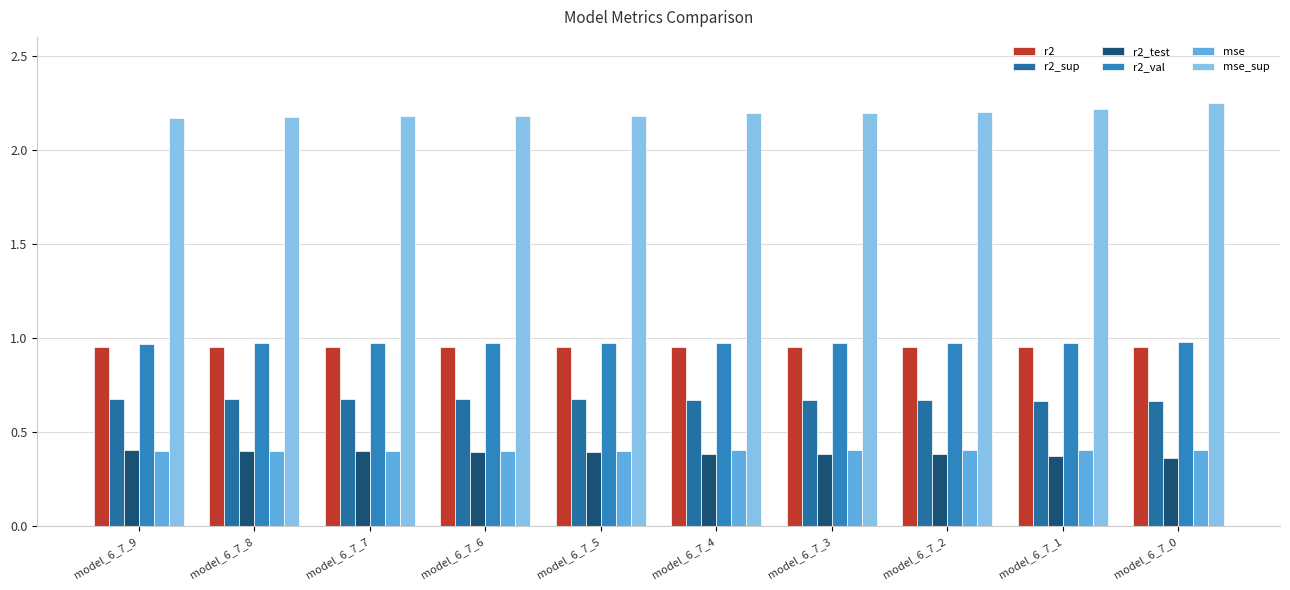

Are the bars grouped side by side (vs. stacked)?

Yes